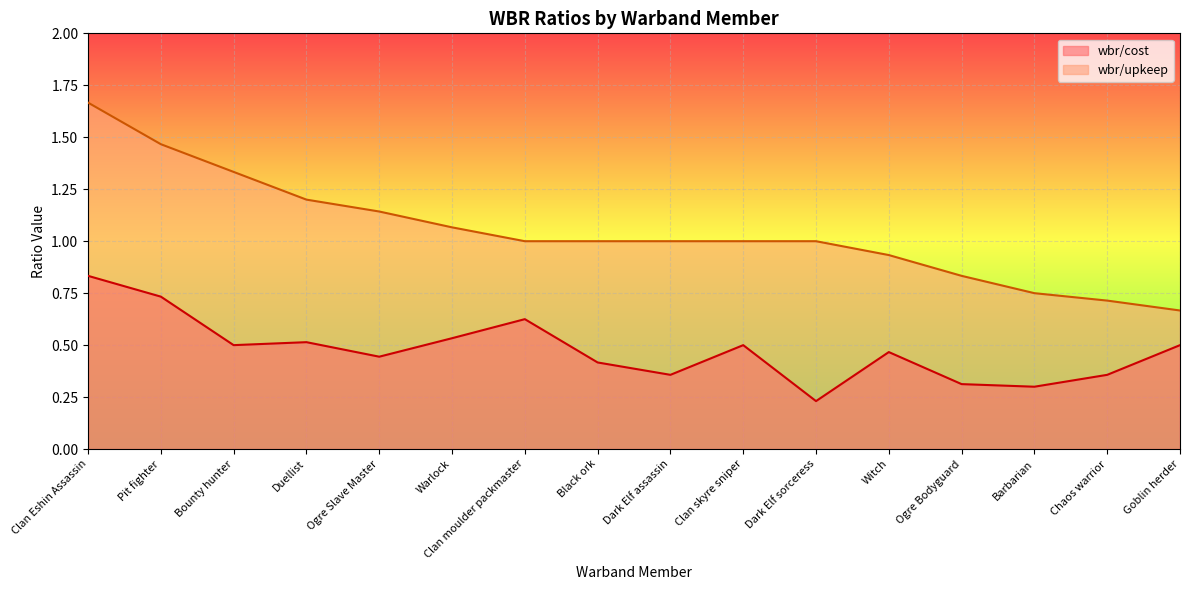

True or false: wbr/upkeep and wbr/cost intersect in this chart.

False